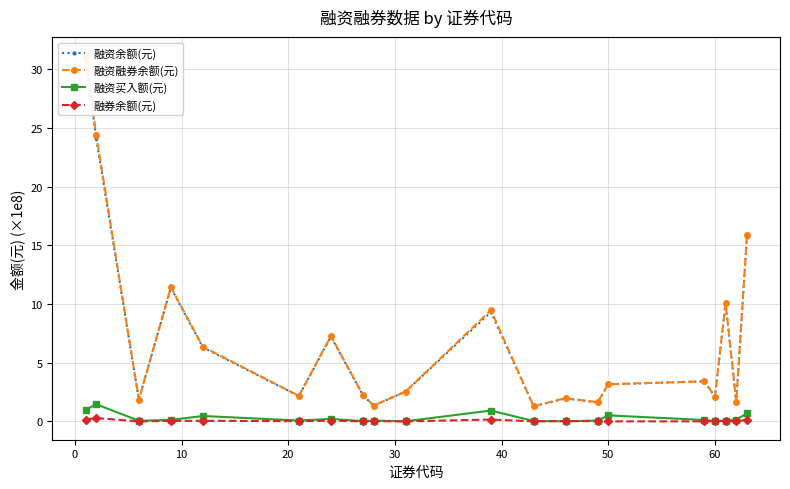

True or false: 融资余额(元) and 融券余额(元) cross at least once.

False